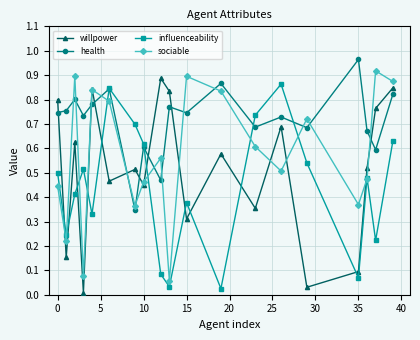

Which series has the largest total across all categories?

health